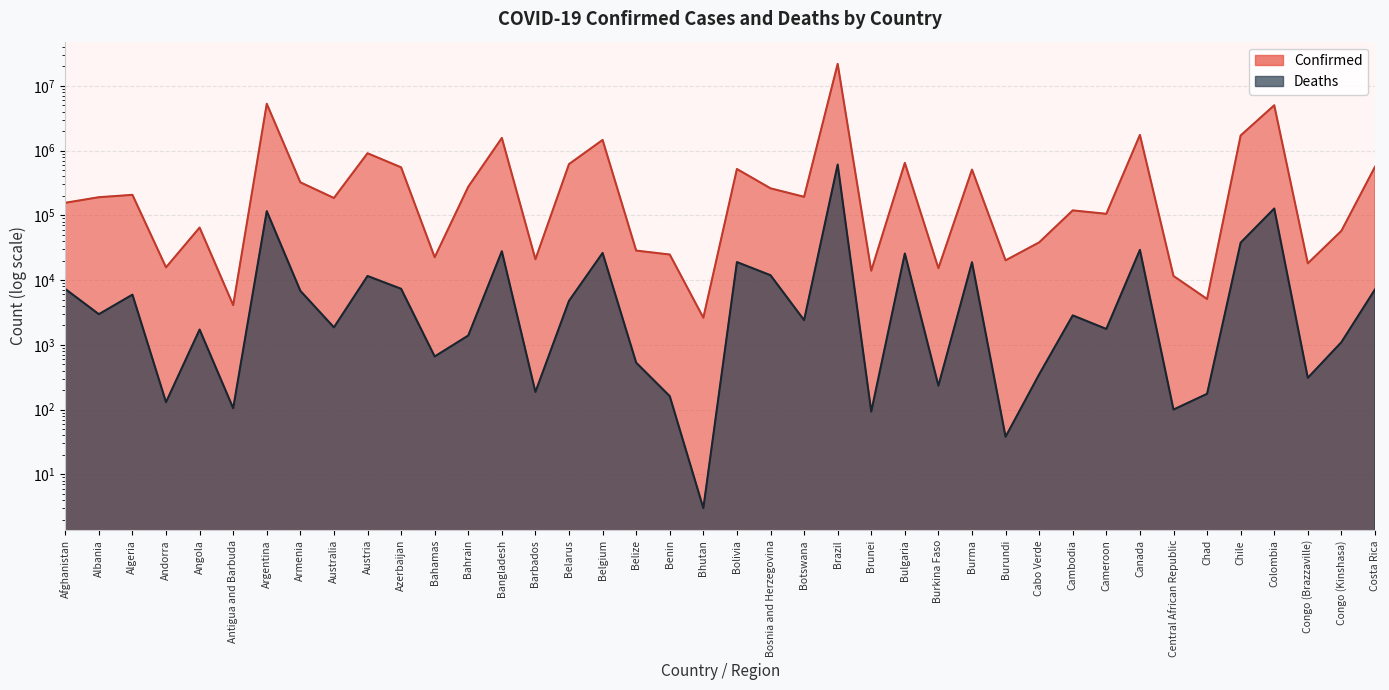

Reading left to right, transcribe all the data shown in this chart.

Confirmed: Afghanistan=156414	Albania=190815	Algeria=207509	Andorra=15744	Angola=64815	Antigua and Barbuda=4102	Argentina=5300985	Armenia=324039	Australia=185627	Austria=911175	Azerbaijan=552322	Bahamas=22544	Bahrain=277138	Bangladesh=1571669	Barbados=21011	Belarus=619708	Belgium=1463548	Belize=28568	Benin=24833	Bhutan=2623	Bolivia=520553	Bosnia and Herzegovina=261799	Botswana=193449	Brazil=21909298	Brunei=13962	Bulgaria=646856	Burkina Faso=15281	Burma=509771	Burundi=20200	Cabo Verde=38278	Cambodia=119358	Cameroon=105719	Canada=1748359	Central African Republic=11579	Chad=5107	Chile=1715352	Colombia=5021619	Congo (Brazzaville)=18153	Congo (Kinshasa)=57662	Costa Rica=563290
Deaths: Afghanistan=7291	Albania=2975	Algeria=5960	Andorra=130	Angola=1723	Antigua and Barbuda=105	Argentina=116184	Armenia=6831	Australia=1862	Austria=11577	Azerbaijan=7342	Bahamas=661	Bahrain=1393	Bangladesh=27906	Barbados=187	Belarus=4789	Belgium=26261	Belize=530	Benin=161	Bhutan=3	Bolivia=18985	Bosnia and Herzegovina=11891	Botswana=2409	Brazil=610036	Brunei=93	Bulgaria=25754	Burkina Faso=234	Burma=18869	Burundi=38	Cabo Verde=350	Cambodia=2850	Cameroon=1758	Canada=29303	Central African Republic=100	Chad=175	Chile=37895	Colombia=127640	Congo (Brazzaville)=309	Congo (Kinshasa)=1099	Costa Rica=7176